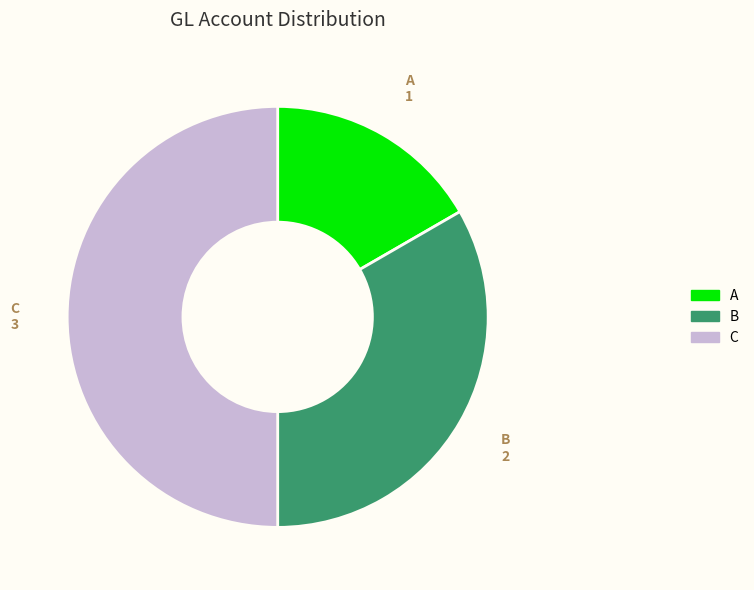

Which has a higher value, B or A?

B